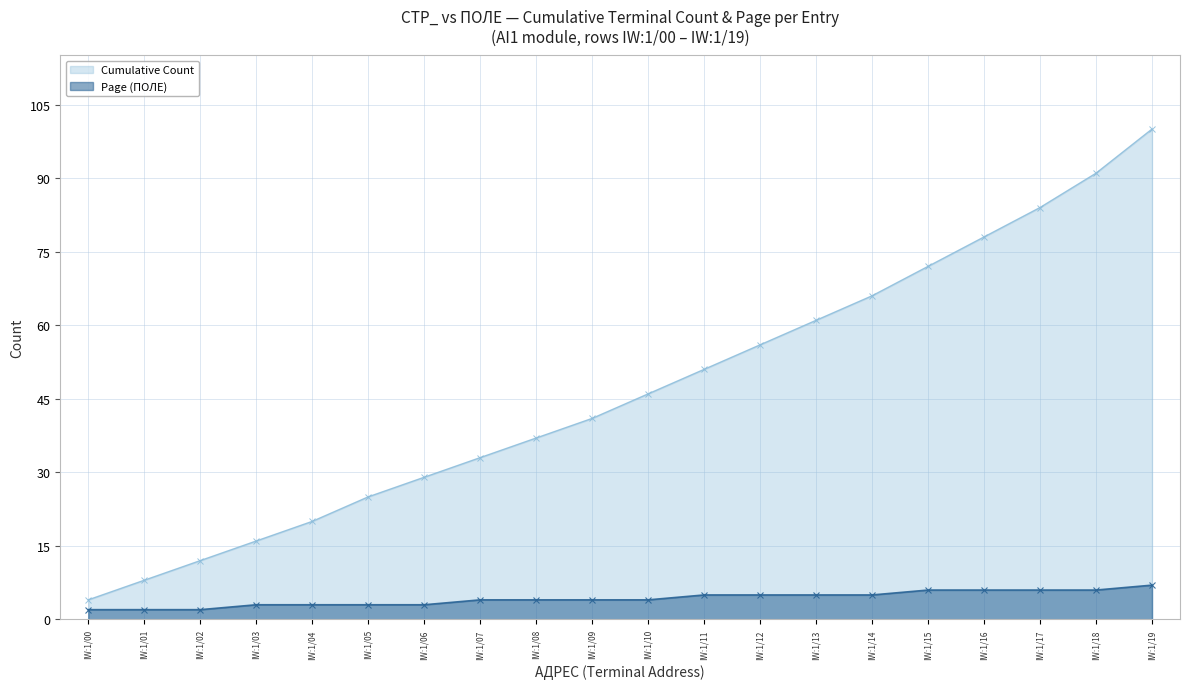

Reading left to right, transcribe all the data shown in this chart.

Cumulative Count: IW:1/00=4	IW:1/01=8	IW:1/02=12	IW:1/03=16	IW:1/04=20	IW:1/05=25	IW:1/06=29	IW:1/07=33	IW:1/08=37	IW:1/09=41	IW:1/10=46	IW:1/11=51	IW:1/12=56	IW:1/13=61	IW:1/14=66	IW:1/15=72	IW:1/16=78	IW:1/17=84	IW:1/18=91	IW:1/19=100
Page (ПОЛЕ): IW:1/00=2	IW:1/01=2	IW:1/02=2	IW:1/03=3	IW:1/04=3	IW:1/05=3	IW:1/06=3	IW:1/07=4	IW:1/08=4	IW:1/09=4	IW:1/10=4	IW:1/11=5	IW:1/12=5	IW:1/13=5	IW:1/14=5	IW:1/15=6	IW:1/16=6	IW:1/17=6	IW:1/18=6	IW:1/19=7